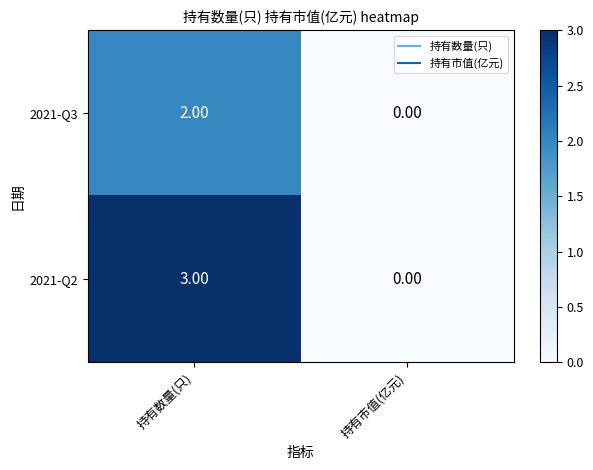

Which series has the largest total across all categories?

2021-Q2